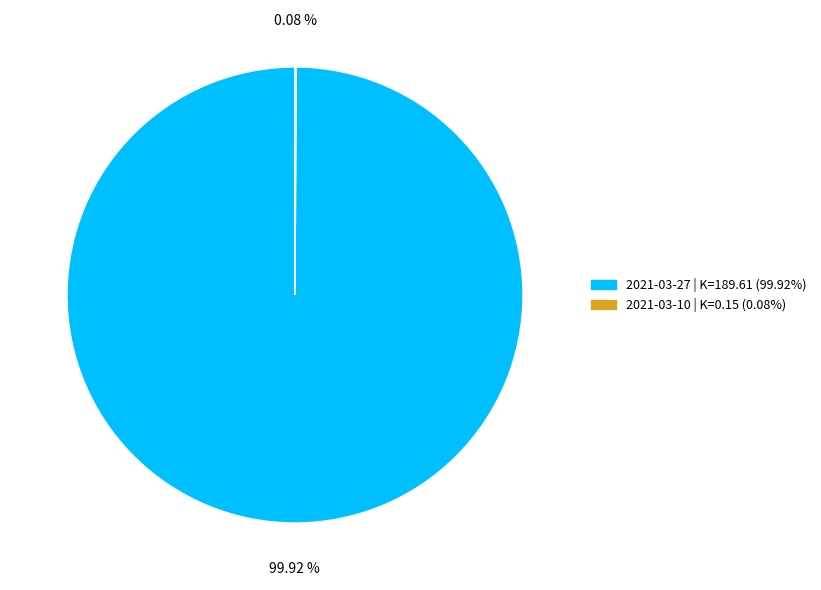

Does any single category account for the majority?

Yes